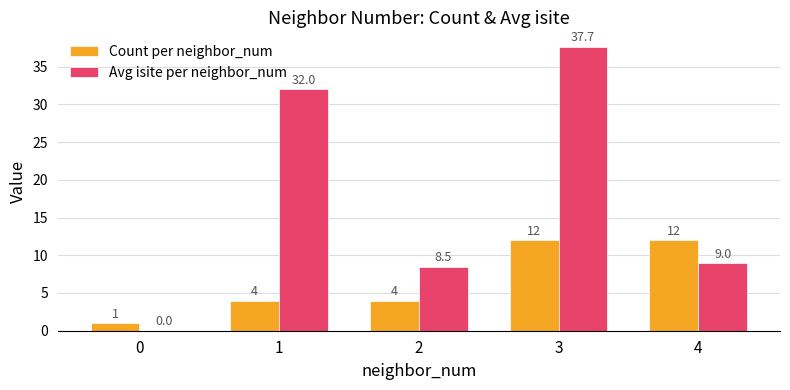

At which label is Avg isite per neighbor_num closest to 18?

4